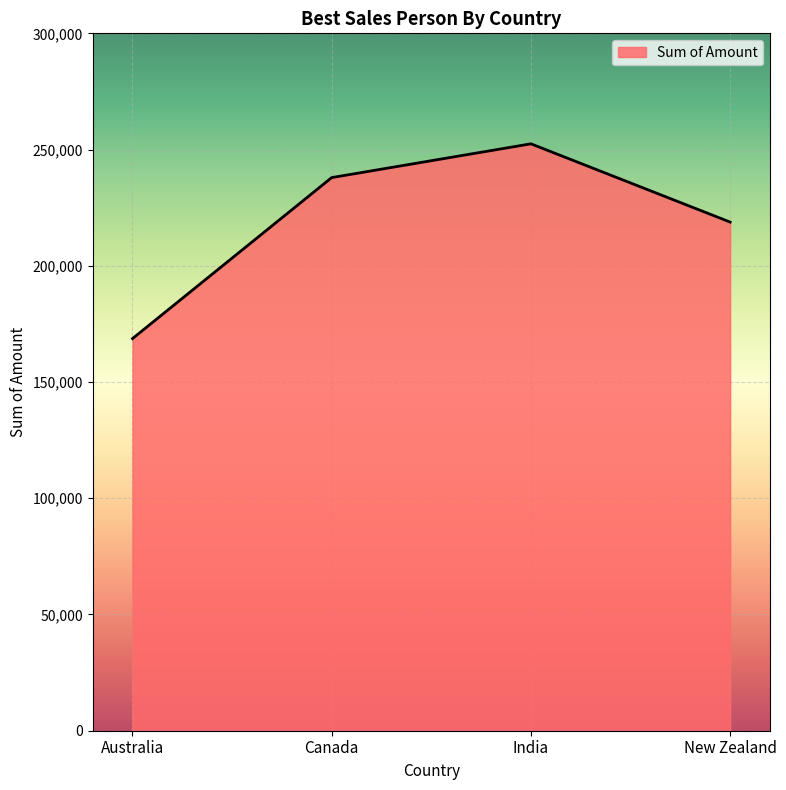

Count the number of categories in the chart.

4